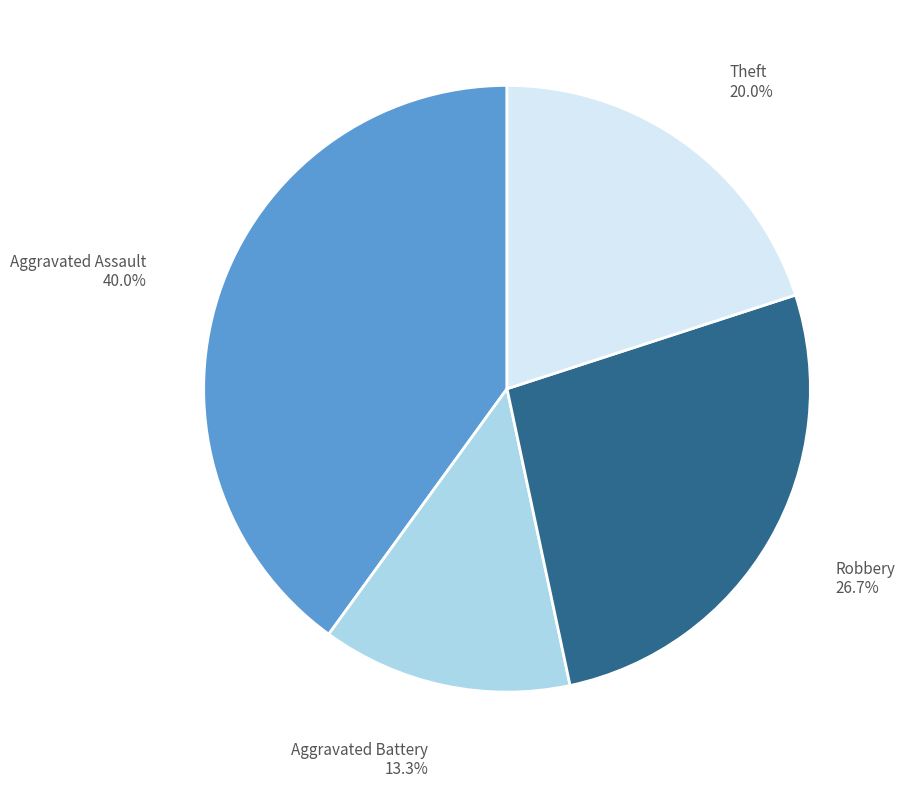

Is there a majority slice in this chart?

No